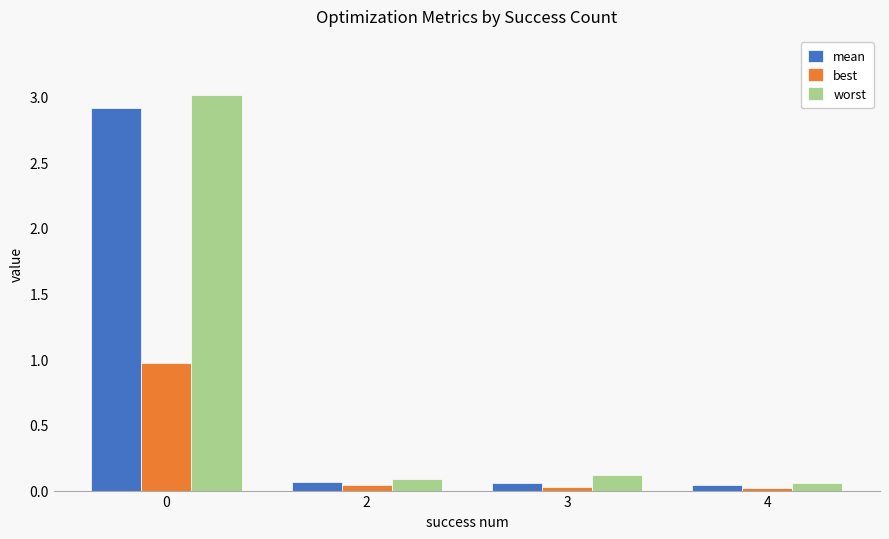

What is the difference between the maximum and minimum values in the best series?

1.0